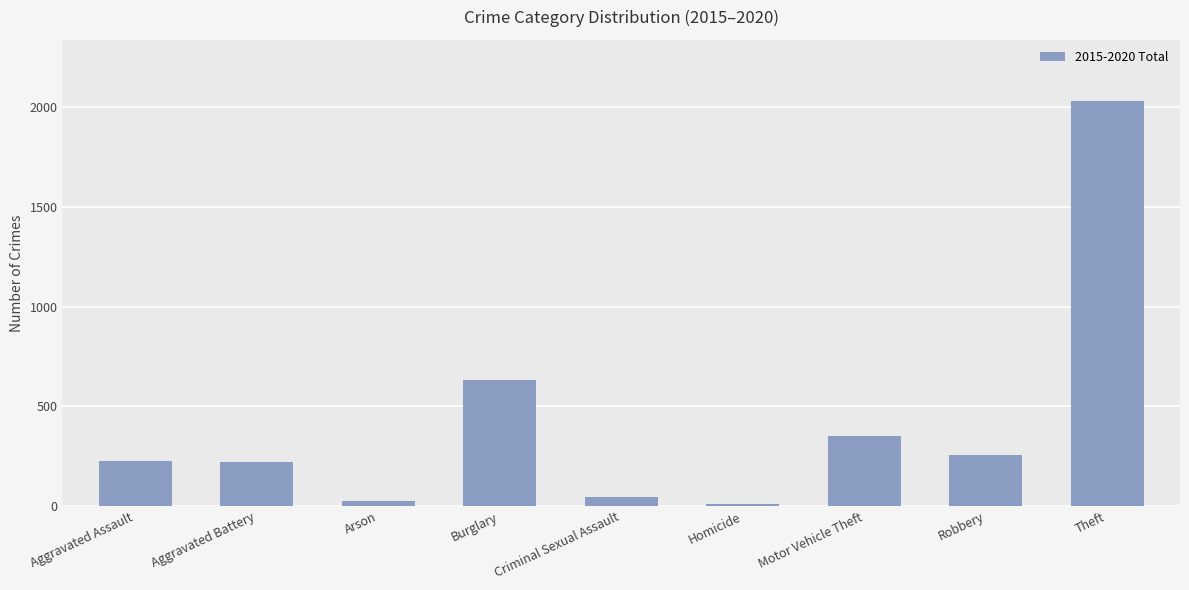

Is it true that the value at Homicide is 11?

True